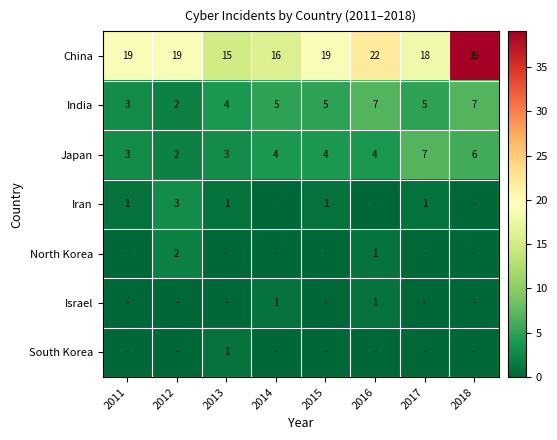

What is the difference between the maximum and minimum values in the China series?

24